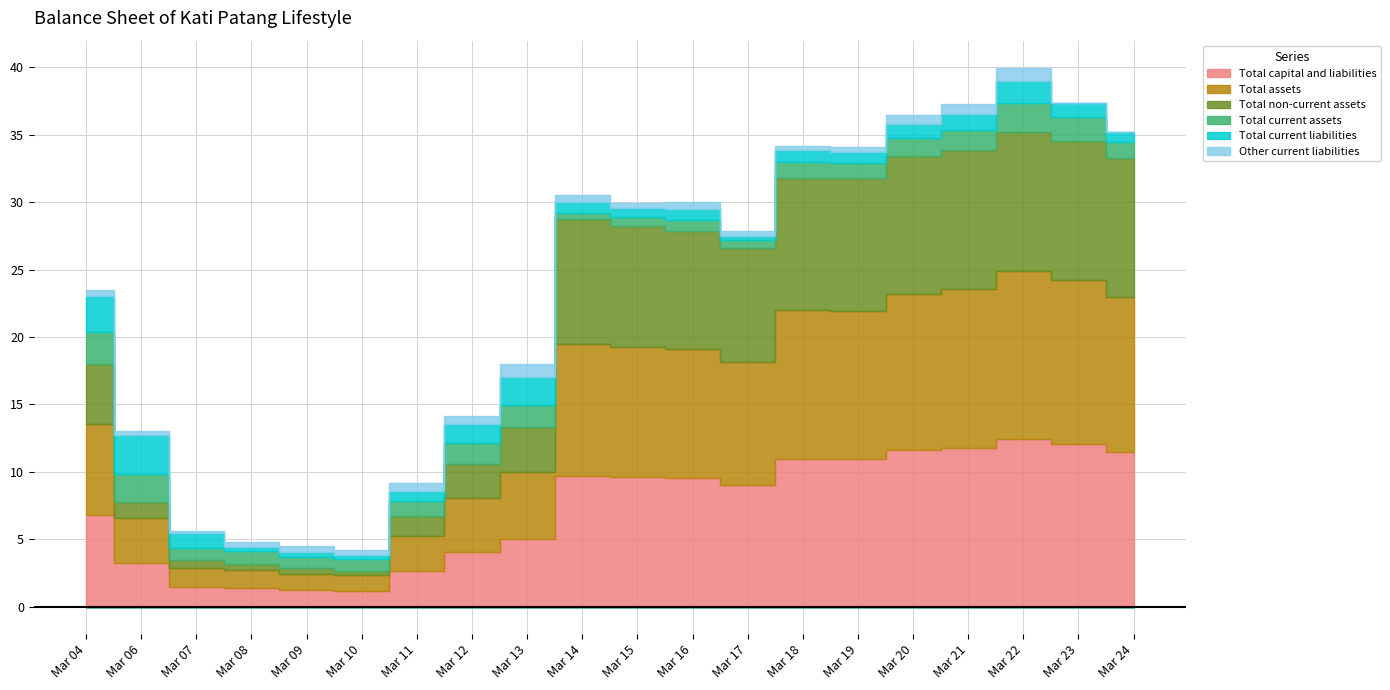

Is it true that Total current liabilities equals 0.8 at Mar 16?

True